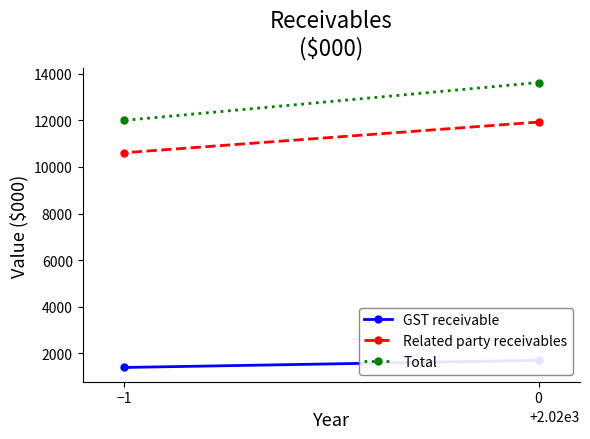

Reading right to left, transcribe all the data shown in this chart.

GST receivable: −1=1390	0=1697
Related party receivables: −1=10609	0=11927
Total: −1=11999	0=13624